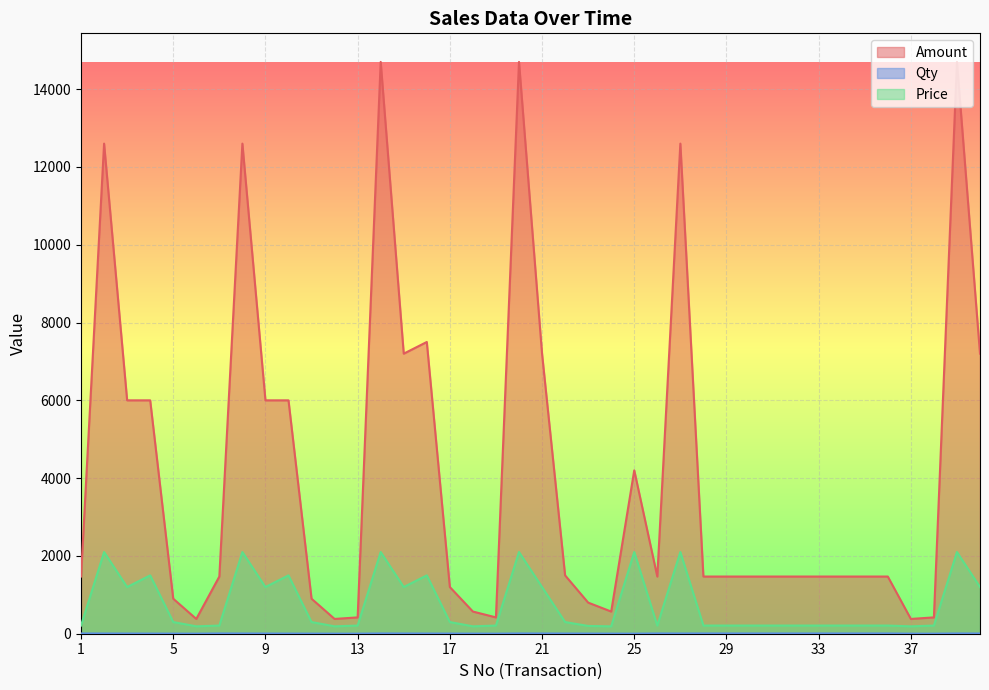

List the labels in order of Amount value, smallest first.

6, 12, 37, 13, 19, 38, 18, 24, 23, 5, 11, 17, 1, 7, 26, 28, 29, 30, 31, 32, 33, 34, 35, 36, 22, 25, 3, 4, 9, 10, 15, 21, 40, 16, 2, 8, 27, 14, 20, 39